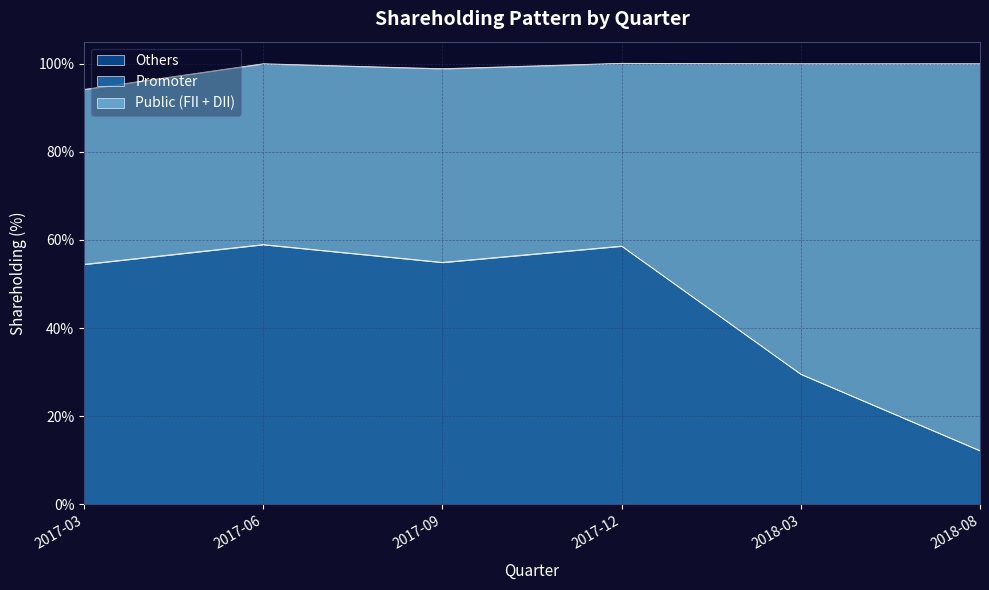

Count the Others values in the range 0 to 1.

6